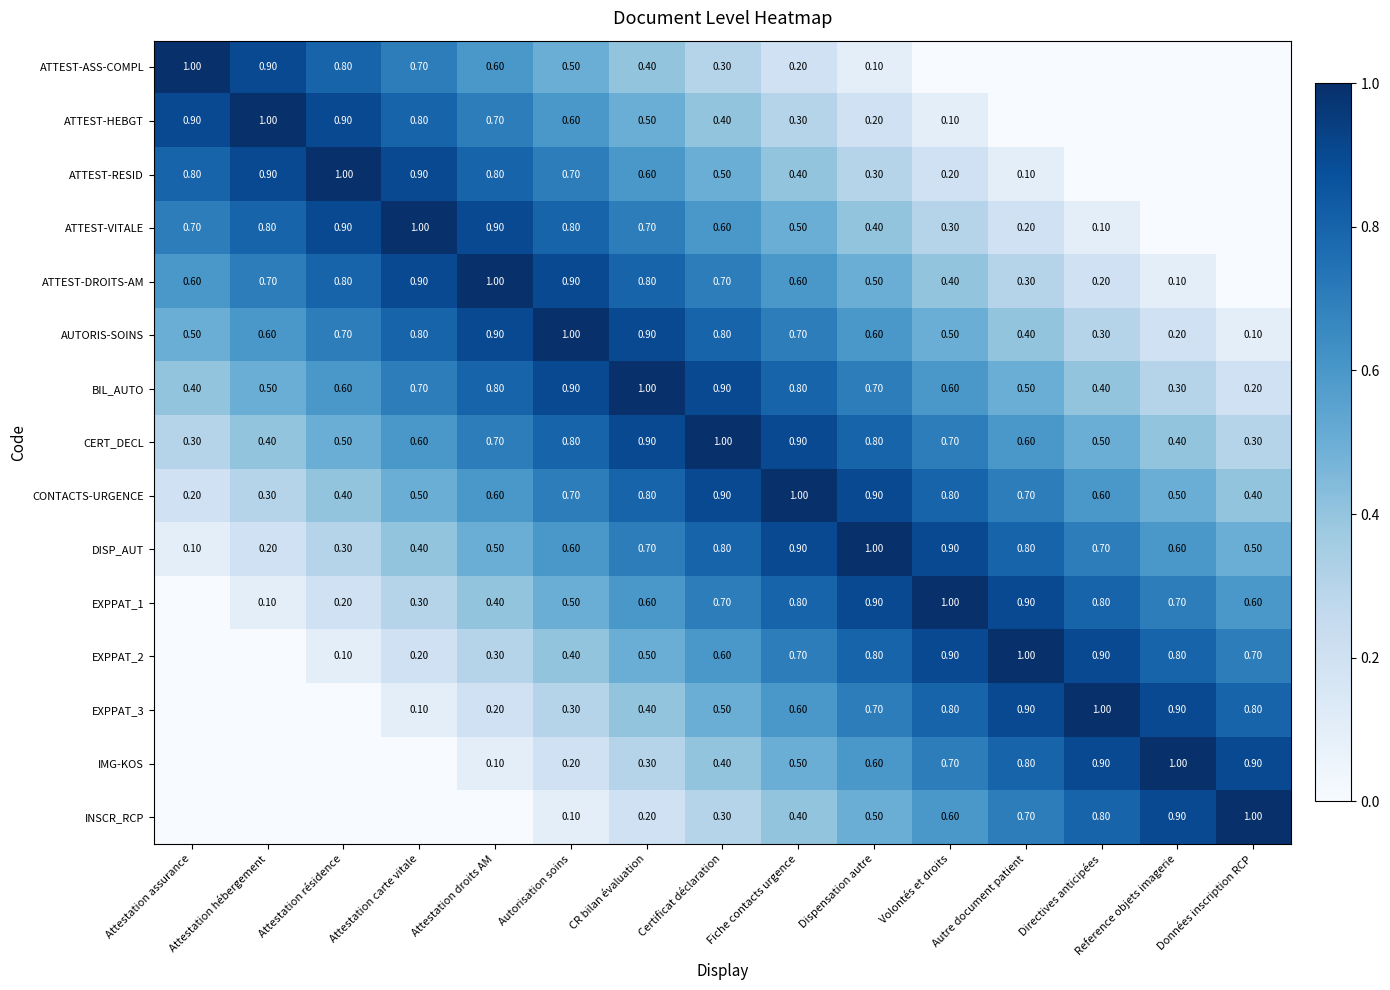

What is the difference between the highest and lowest values at Autorisation soins?

0.9